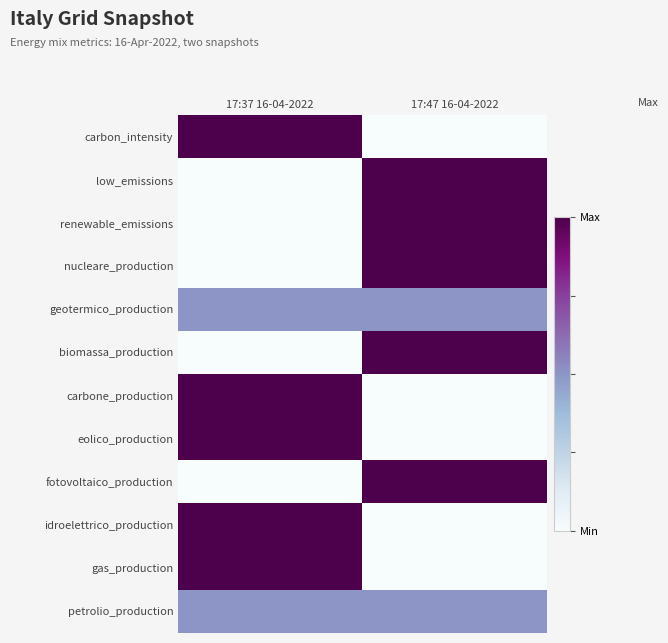

What is the spread (max minus min) of values at 17:37 16-04-2022?

1.0